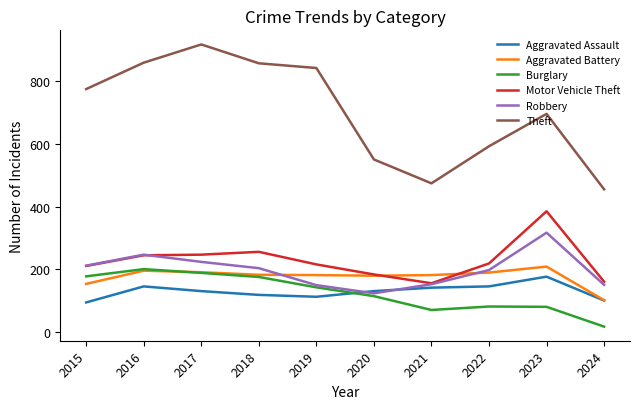

Which series has the largest range (max minus min)?

Theft